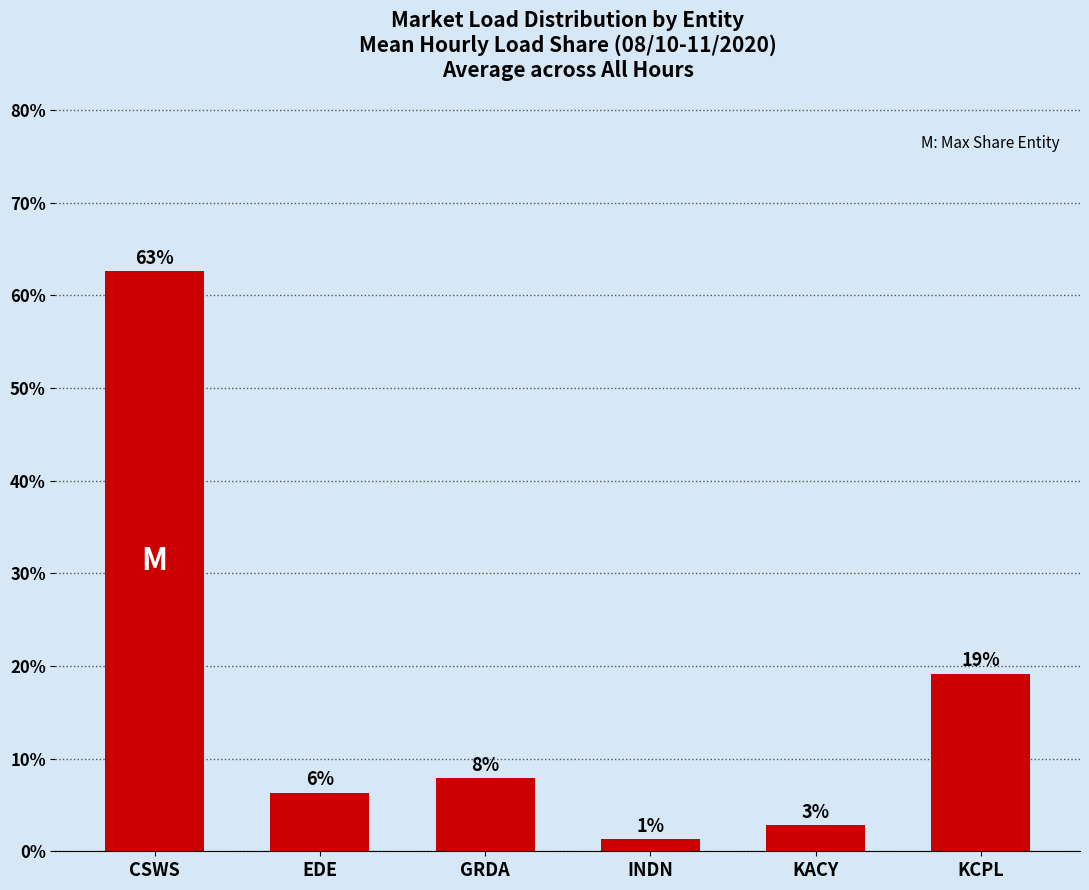

What is the greatest value displayed?

62.6